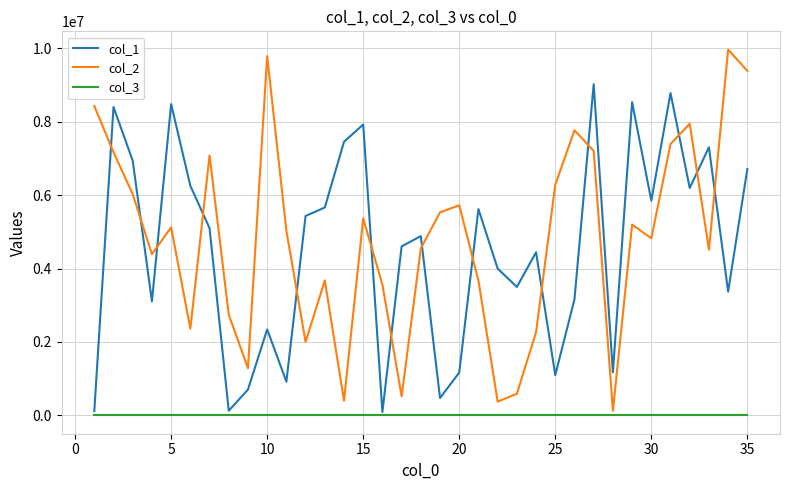

List the series in order of their peak value, lowest first.

col_3, col_1, col_2